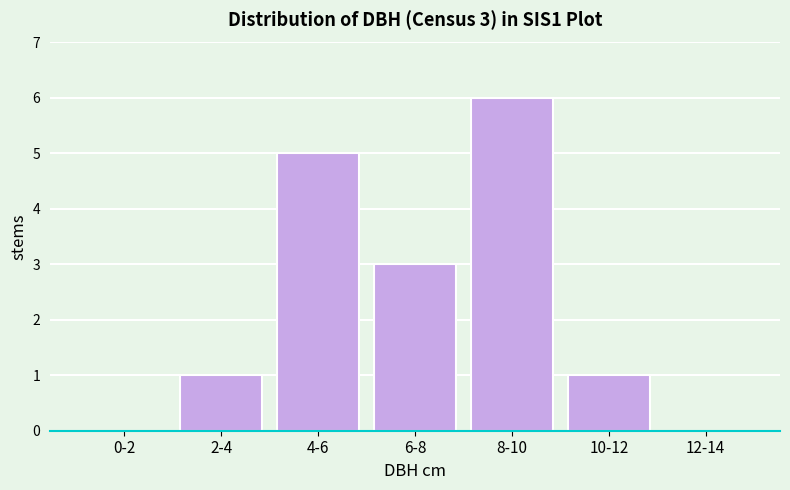

Reading right to left, what are all the values shown in this chart?

12-14=0	10-12=1	8-10=6	6-8=3	4-6=5	2-4=1	0-2=0